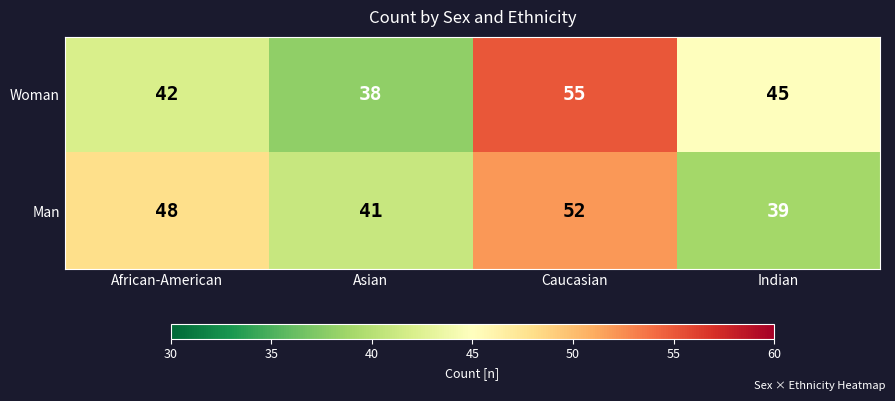

What is the minimum value for Man?

39